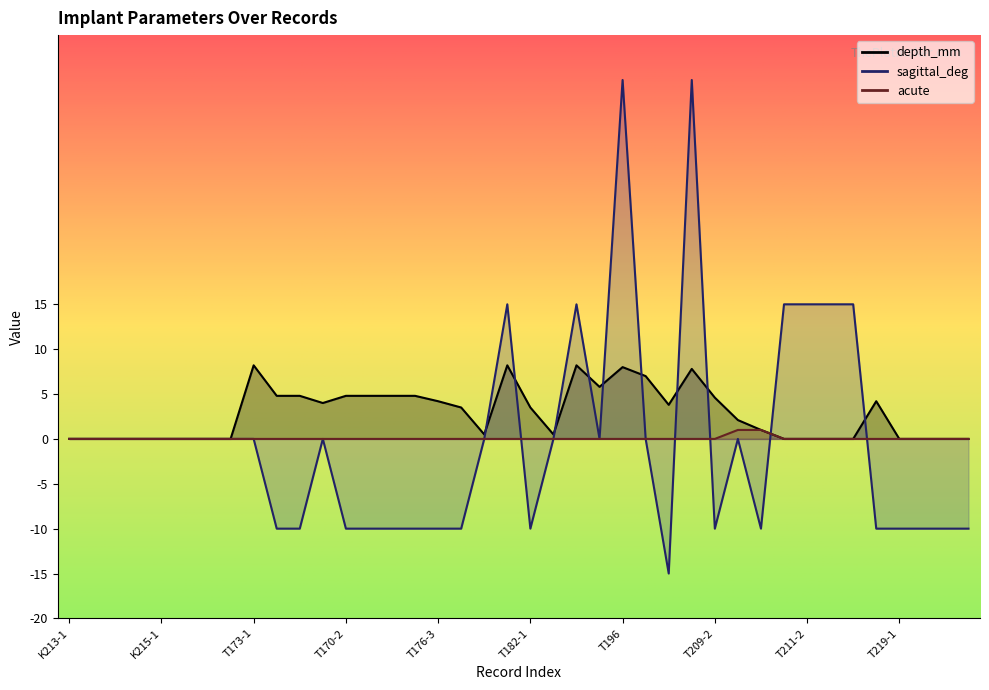

Reading left to right, what are all the values shown in this chart?

depth_mm: K213-1=0.0	K213-2=0.0	K214-1=0.0	K214-2=0.0	K215-1=0.0	K215-2=0.0	K216-1=0.0	K216-2=0.0	T173-1=8.2	T173-2=4.8	T173-3=4.8	T170-1=4.0	T170-2=4.8	T170-3=4.8	T176-1=4.8	T176-2=4.8	T176-3=4.2	T181-1=3.5	T181-2=0.5	T181-3=8.2	T182-1=3.5	T182-2=0.5	T182-3=8.2	T179=5.8	T196=8.0	K265-1=7.0	K265-2=3.8	T209-1=7.8	T209-2=4.6	K308-1=2.1	K308-2=1.0	T211-1=0.0	T211-2=0.0	T212-1=0.0	T212-2=0.0	T212-3=4.2	T219-1=0.0	T219-2=0.0	T223-1=0.0	T223-2=0.0
sagittal_deg: K213-1=0.0	K213-2=0.0	K214-1=0.0	K214-2=0.0	K215-1=0.0	K215-2=0.0	K216-1=0.0	K216-2=0.0	T173-1=0.0	T173-2=-10.0	T173-3=-10.0	T170-1=0.0	T170-2=-10.0	T170-3=-10.0	T176-1=-10.0	T176-2=-10.0	T176-3=-10.0	T181-1=-10.0	T181-2=0.0	T181-3=15.0	T182-1=-10.0	T182-2=0.0	T182-3=15.0	T179=0.0	T196=40.0	K265-1=0.0	K265-2=-15.0	T209-1=40.0	T209-2=-10.0	K308-1=0.0	K308-2=-10.0	T211-1=15.0	T211-2=15.0	T212-1=15.0	T212-2=15.0	T212-3=-10.0	T219-1=-10.0	T219-2=-10.0	T223-1=-10.0	T223-2=-10.0
acute: K213-1=0.0	K213-2=0.0	K214-1=0.0	K214-2=0.0	K215-1=0.0	K215-2=0.0	K216-1=0.0	K216-2=0.0	T173-1=0.0	T173-2=0.0	T173-3=0.0	T170-1=0.0	T170-2=0.0	T170-3=0.0	T176-1=0.0	T176-2=0.0	T176-3=0.0	T181-1=0.0	T181-2=0.0	T181-3=0.0	T182-1=0.0	T182-2=0.0	T182-3=0.0	T179=0.0	T196=0.0	K265-1=0.0	K265-2=0.0	T209-1=0.0	T209-2=0.0	K308-1=1.0	K308-2=1.0	T211-1=0.0	T211-2=0.0	T212-1=0.0	T212-2=0.0	T212-3=0.0	T219-1=0.0	T219-2=0.0	T223-1=0.0	T223-2=0.0